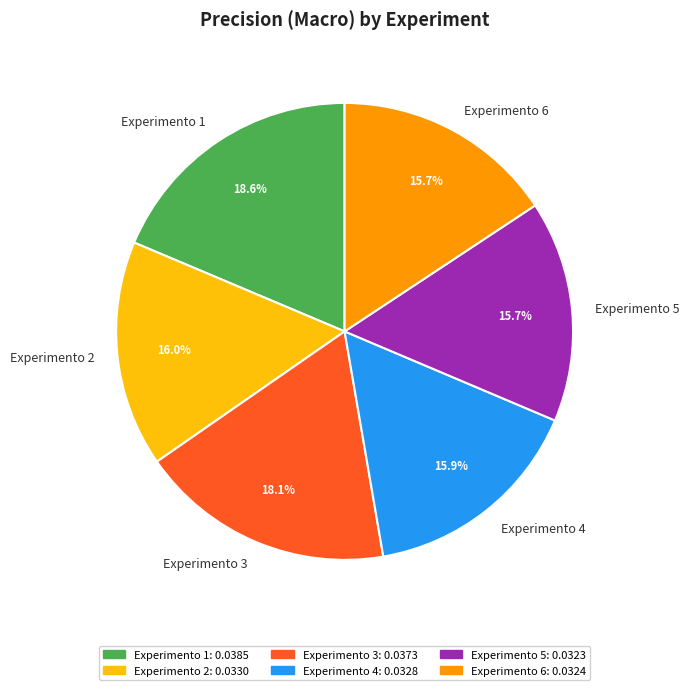

Between Experimento 3 and Experimento 2, which is larger?

Experimento 3